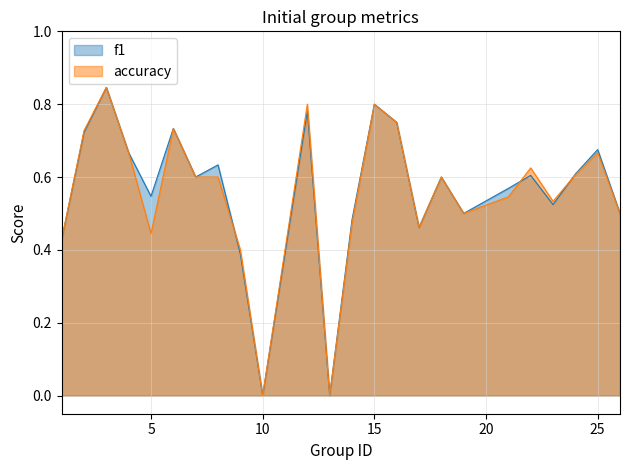

Which series changed the most between 13 and 23?

accuracy